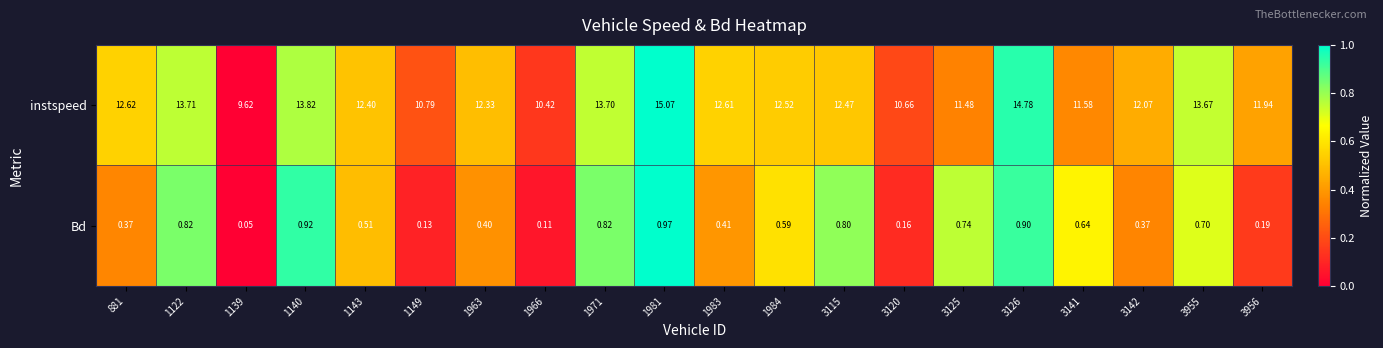

Rank the series by their maximum value, from lowest to highest.

Bd, instspeed